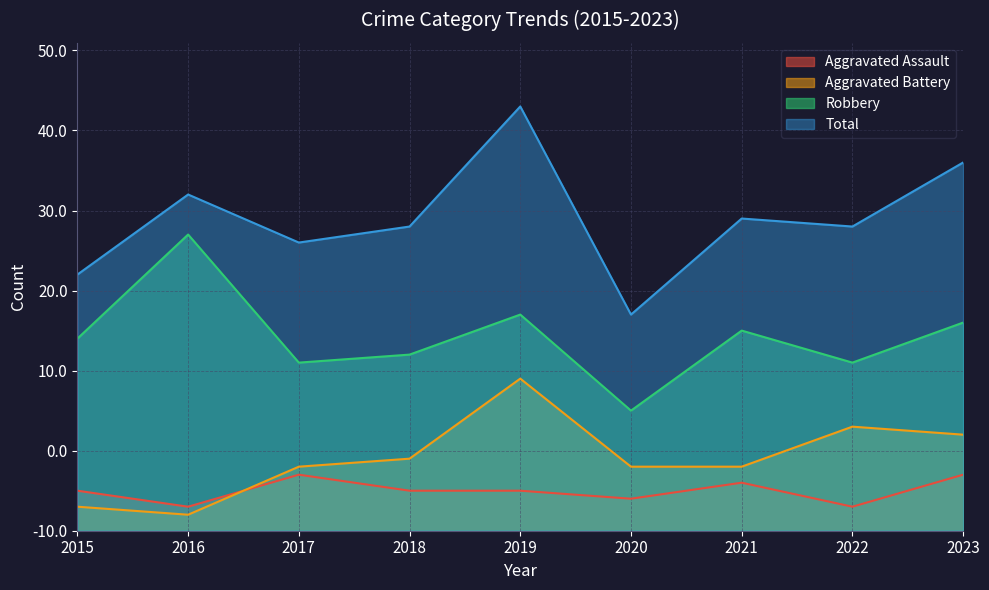

What is the value of the Total point at the 8th from the left?

38